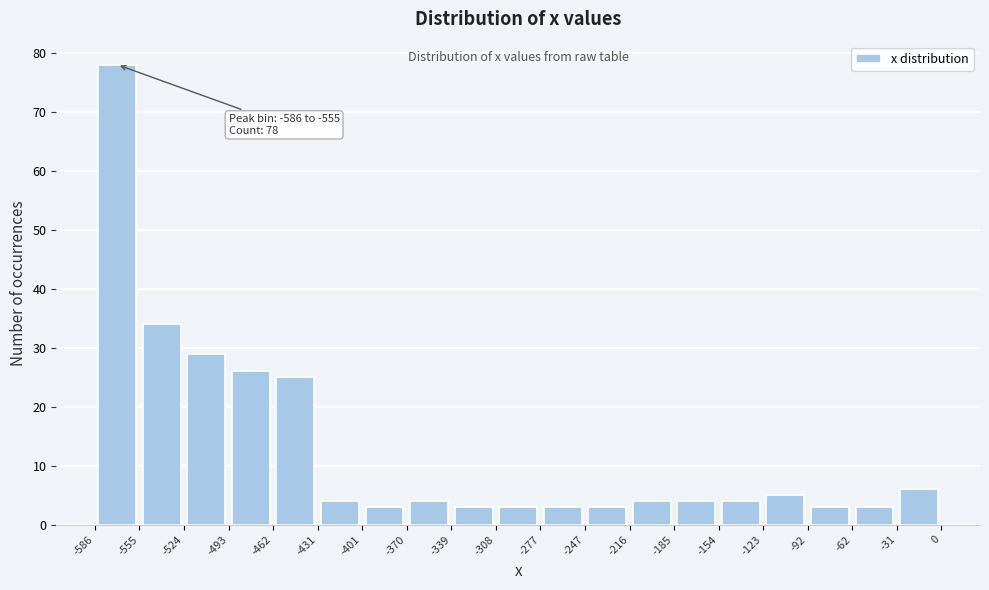

Which range on the x-axis has the tallest bar?

-586 to -555